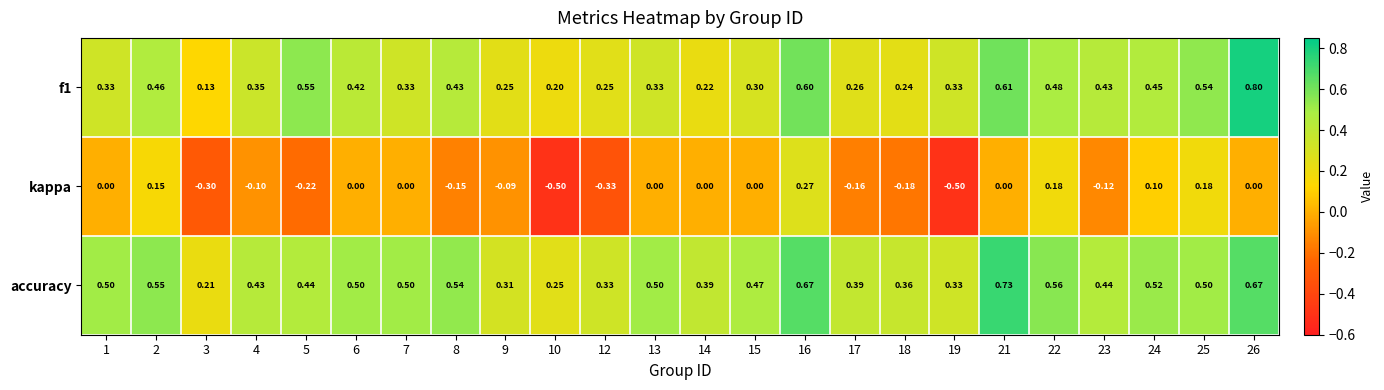

At which category is the sum across all series the highest?

16